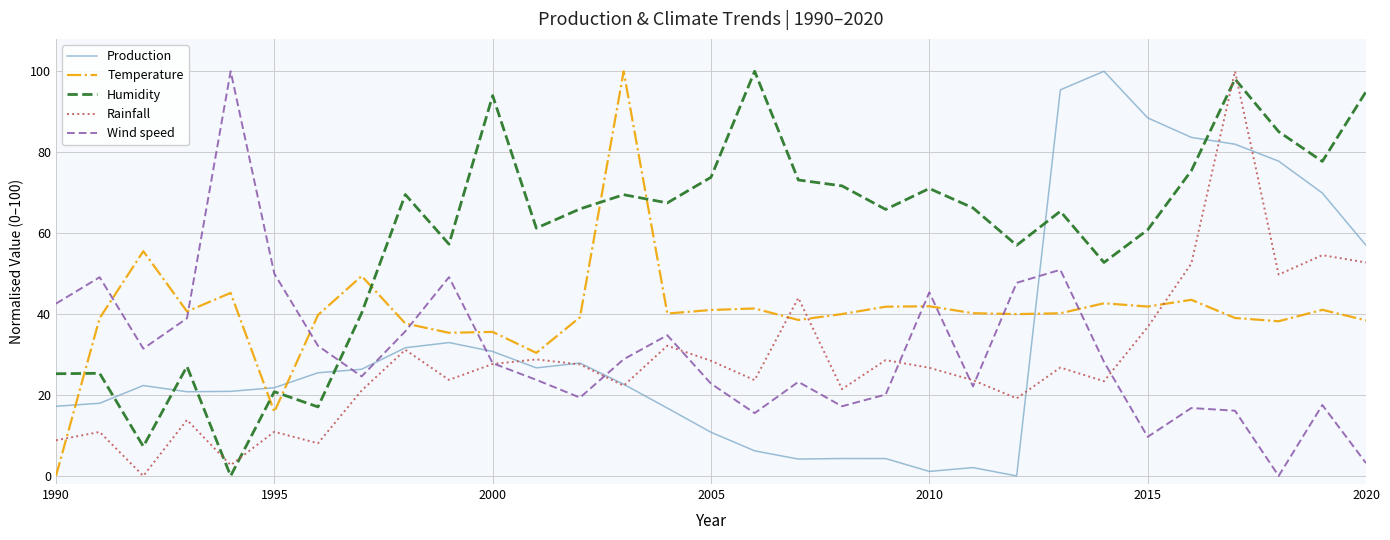

In Production, how many points are lower than both neighbors (excluding endpoints)?

5